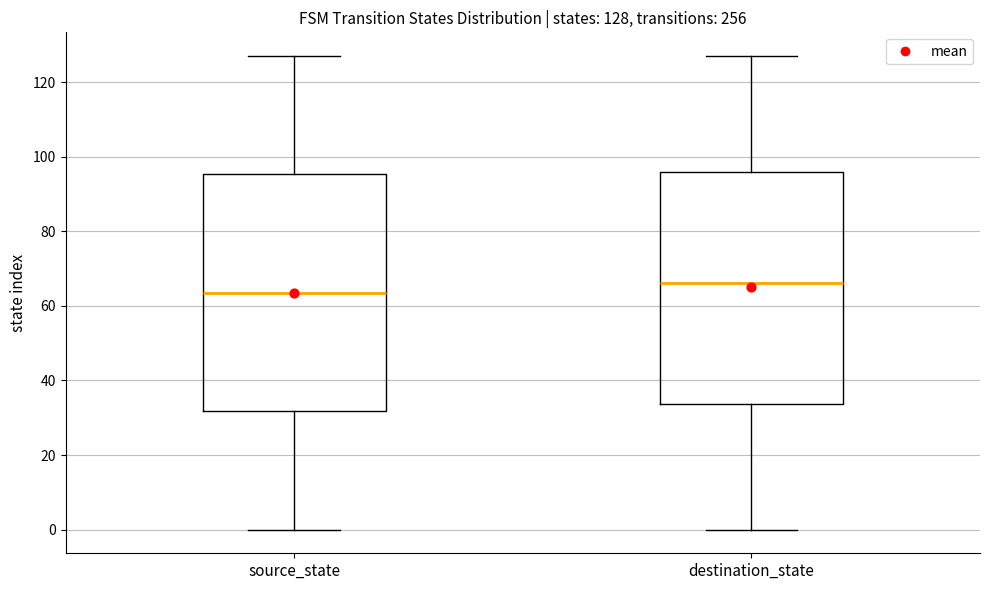

Which box has the lowest median line?

source_state